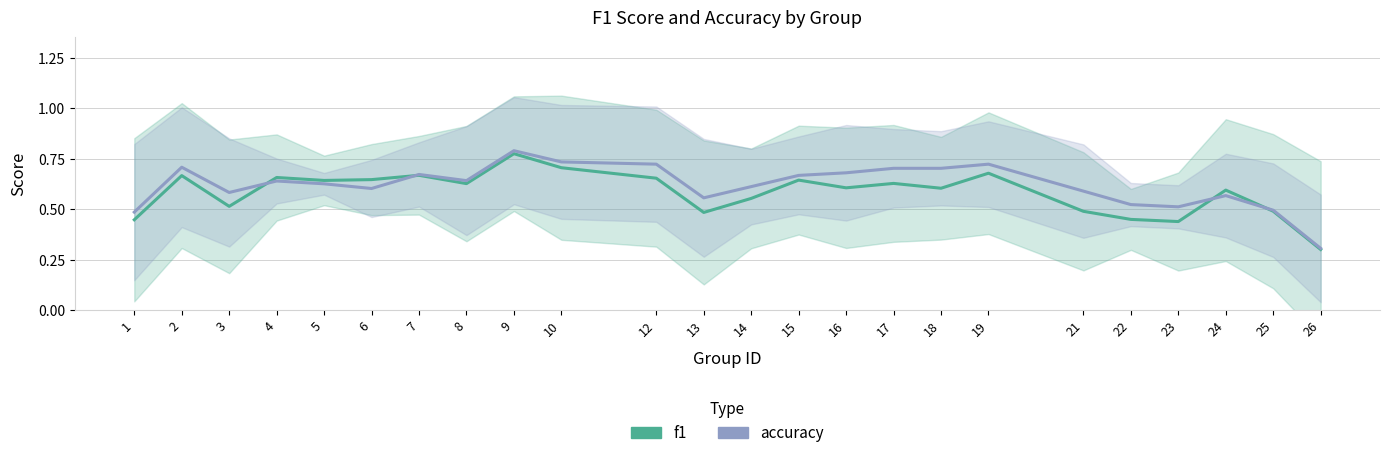

Reading right to left, list all the values displayed in this chart.

f1: 0.3	0.5	0.6	0.4	0.4	0.5	0.7	0.6	0.6	0.6	0.6	0.6	0.5	0.7	0.7	0.8	0.6	0.7	0.6	0.6	0.7	0.5	0.7	0.4
accuracy: 0.3	0.5	0.6	0.5	0.5	0.6	0.7	0.7	0.7	0.7	0.7	0.6	0.6	0.7	0.7	0.8	0.6	0.7	0.6	0.6	0.6	0.6	0.7	0.5